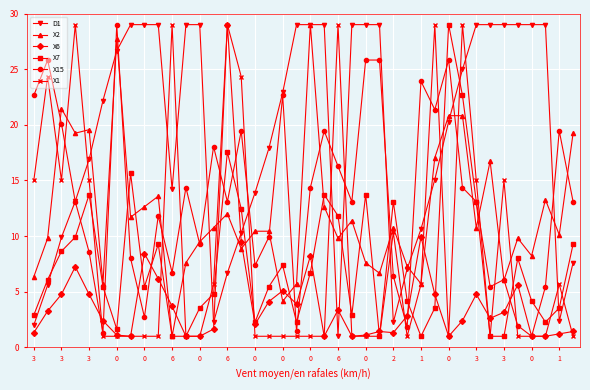

What are all the series names shown in the legend?

D1, X2, X6, X7, X15, X1